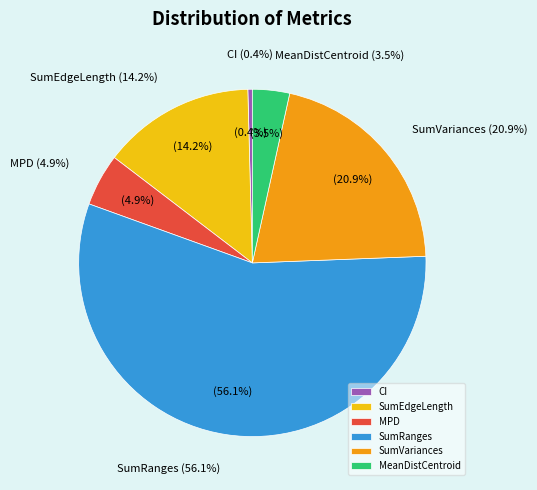

Rank the categories by value from lowest to highest.

CI, MeanDistCentroid, MPD, SumEdgeLength, SumVariances, SumRanges